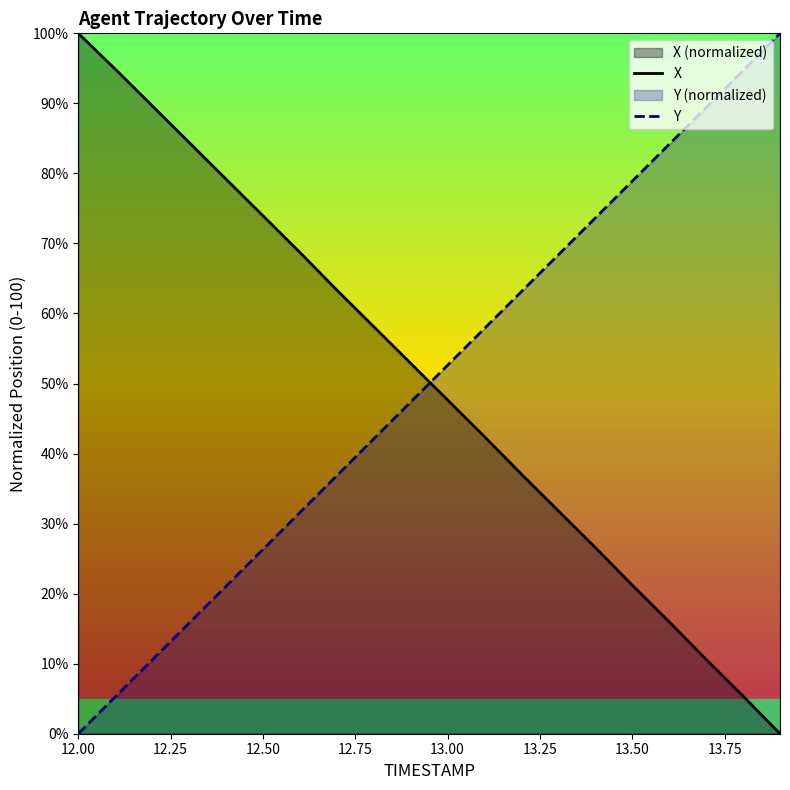

How many times do Y and X cross each other?

1